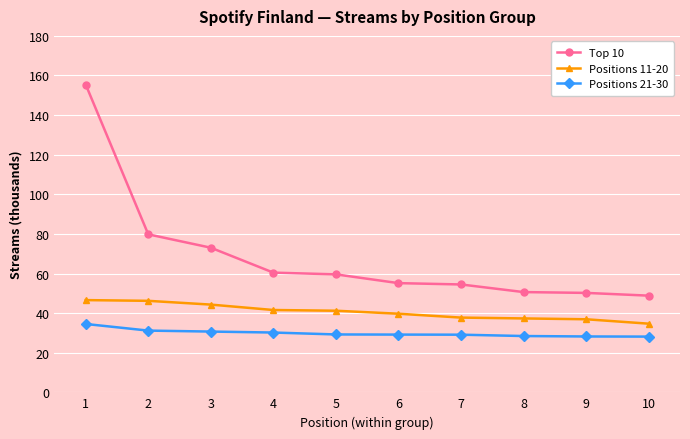

True or false: Positions 21-30 and Top 10 intersect in this chart.

False